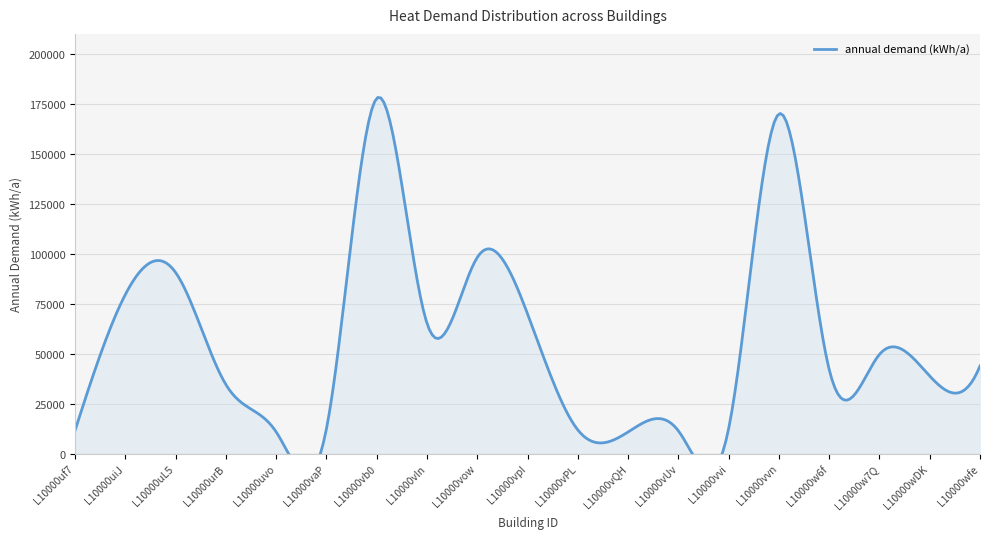

How many values exceed 42049?

10